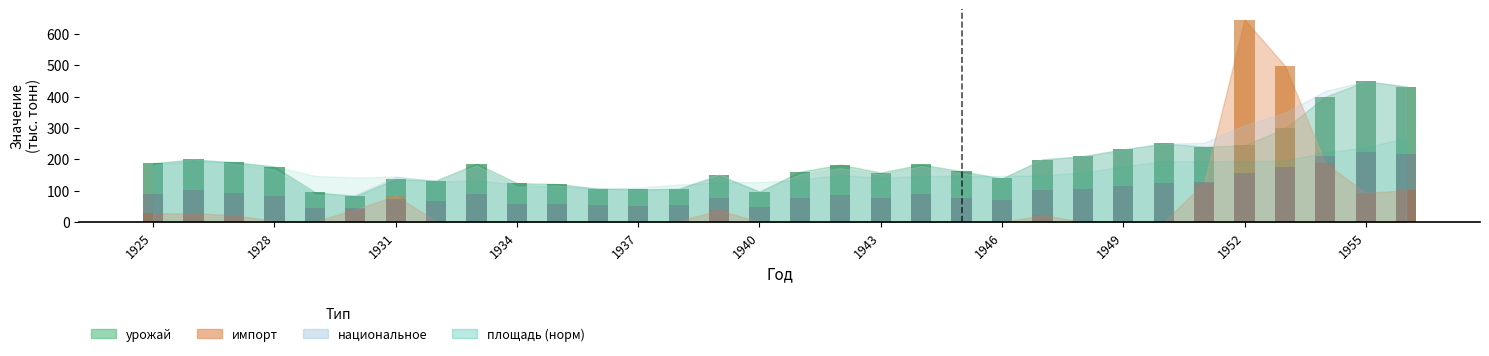

Where is национальное nearest to the value 133?

1951